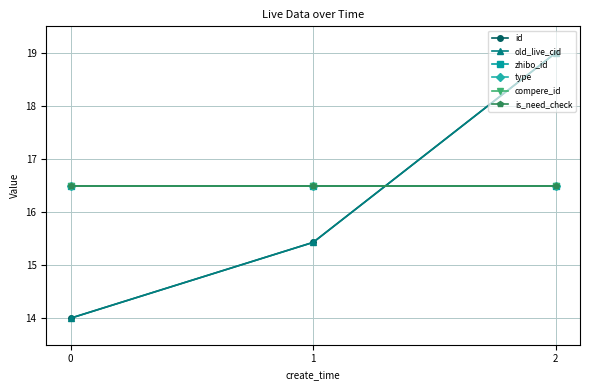

What are all the series names shown in the legend?

id, old_live_cid, zhibo_id, type, compere_id, is_need_check